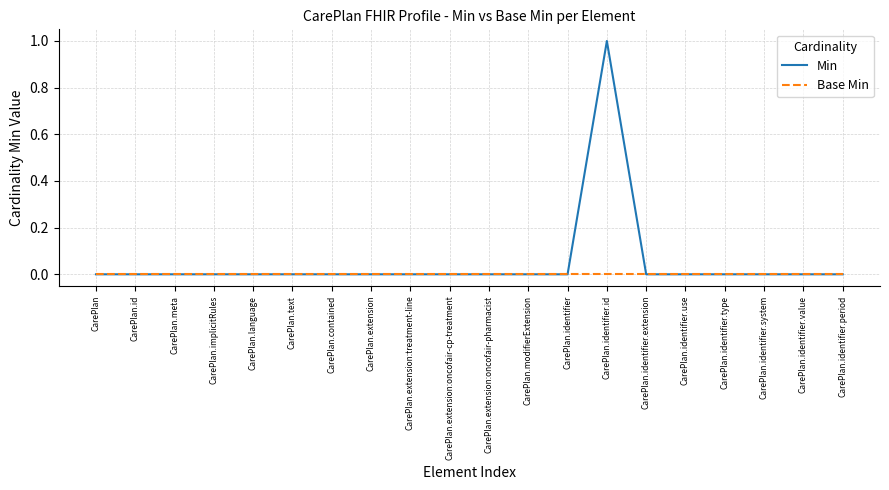

What is the sum of all Min values?

1